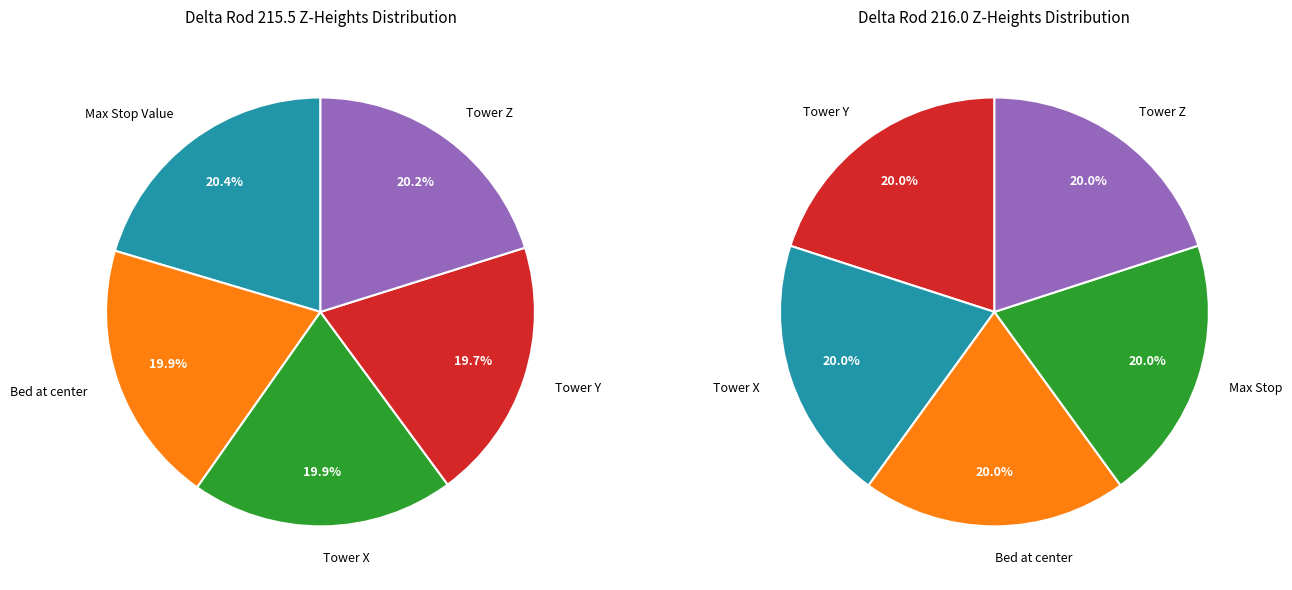

Is there any slice that represents more than half of the pie?

No